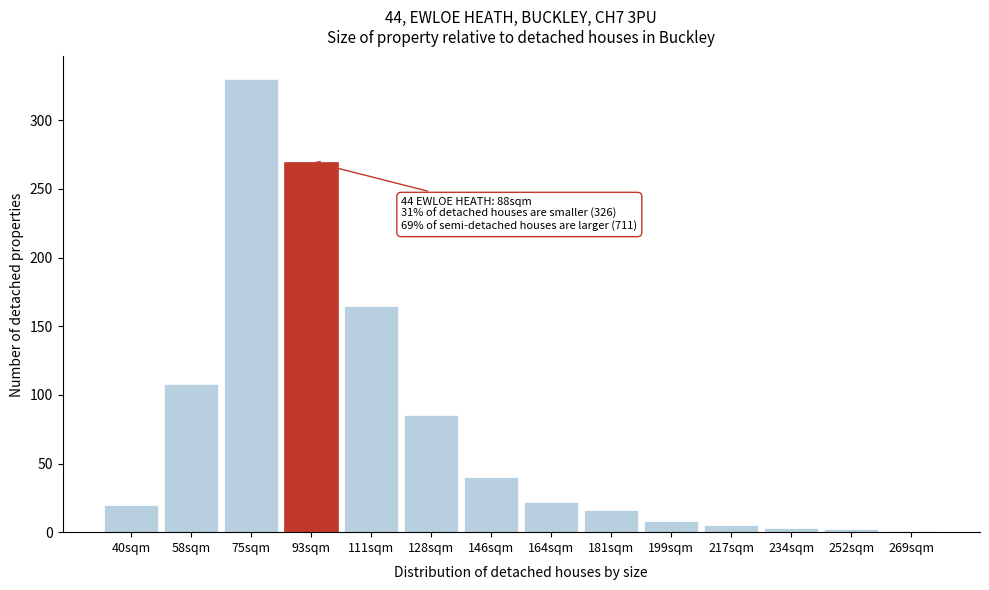

True or false: the data shows 47 at 111sqm.

False